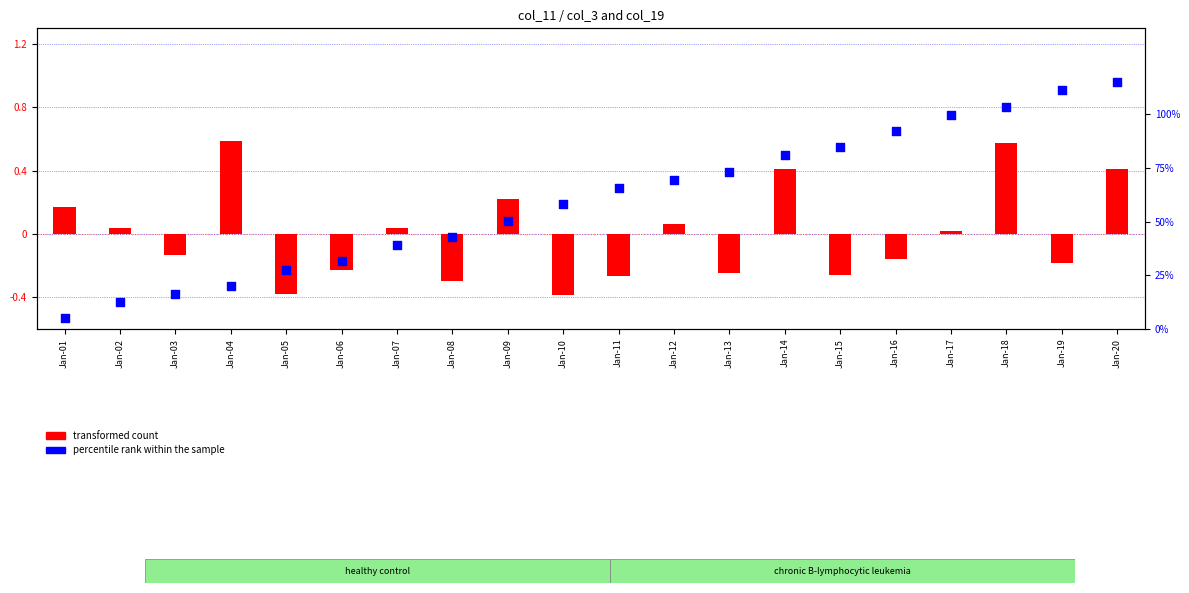

What are all the series names shown in the legend?

transformed count, percentile rank within the sample